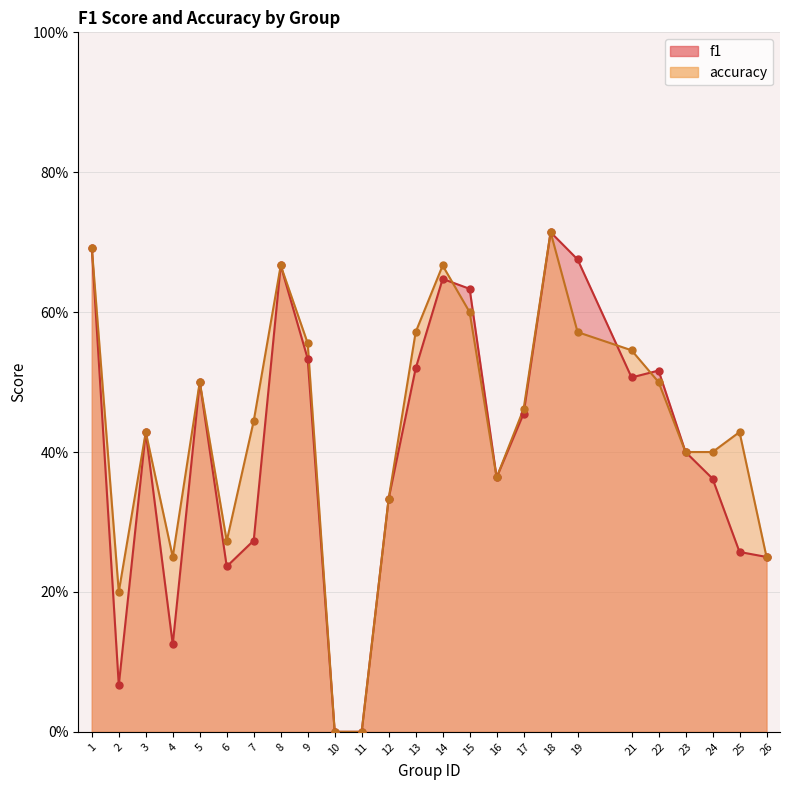

Which series reaches the minimum Y coordinate?

f1